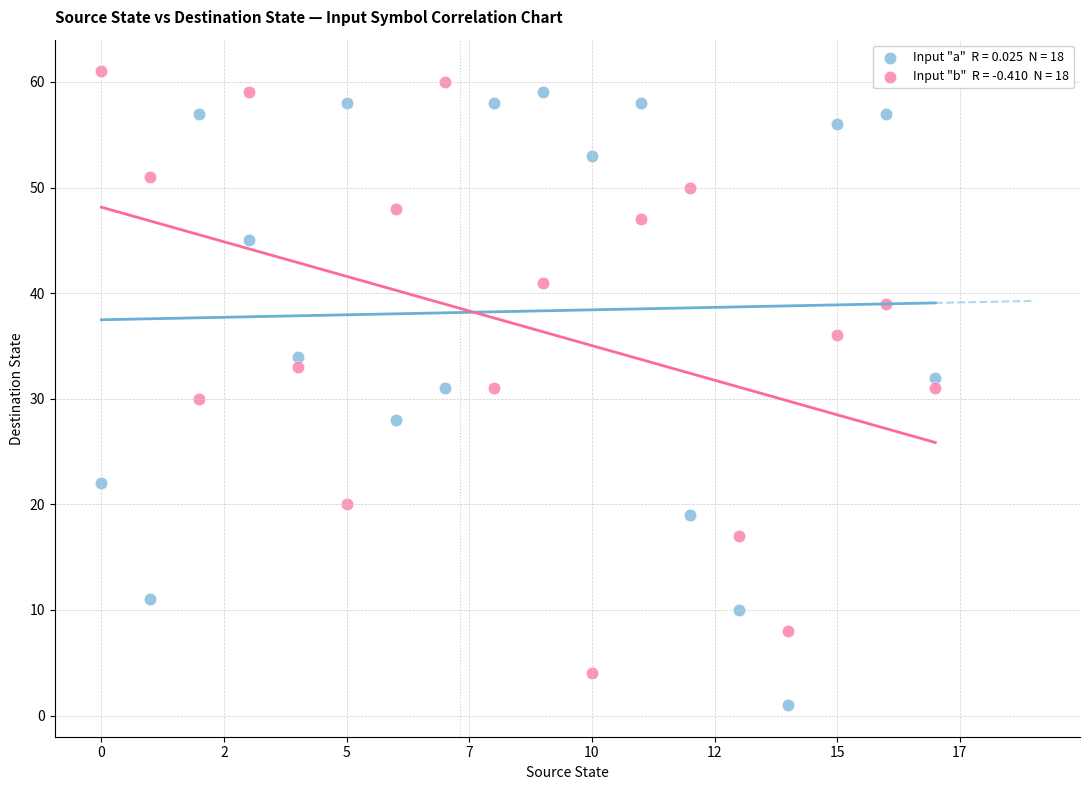

Across all data points, what is the range of Y values (max minus min)?

60